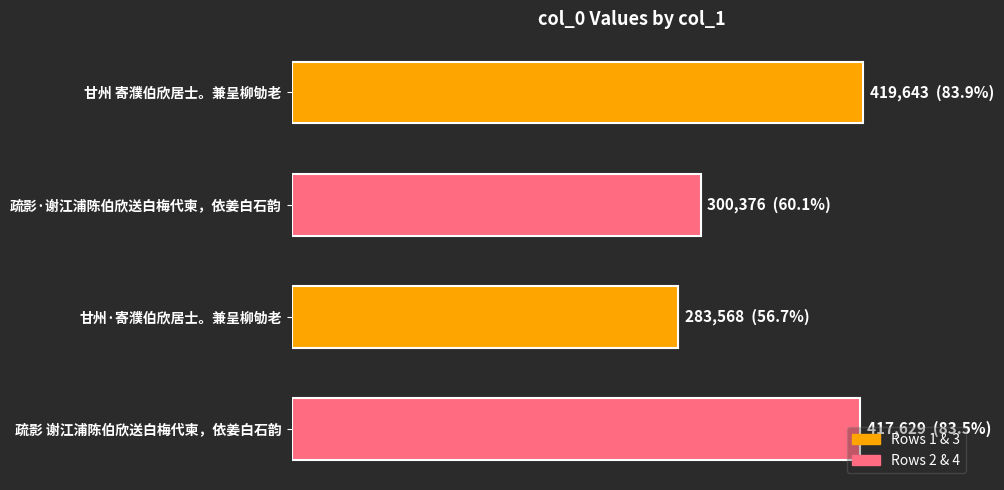

Are the bars horizontal?

Yes